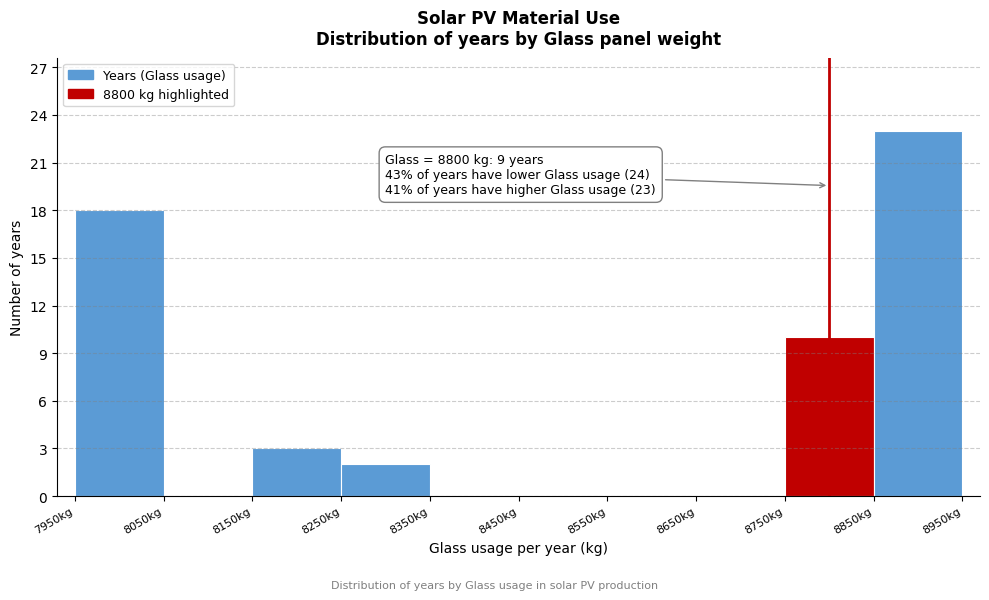

Which range on the x-axis has the tallest bar?

8850 to 8950